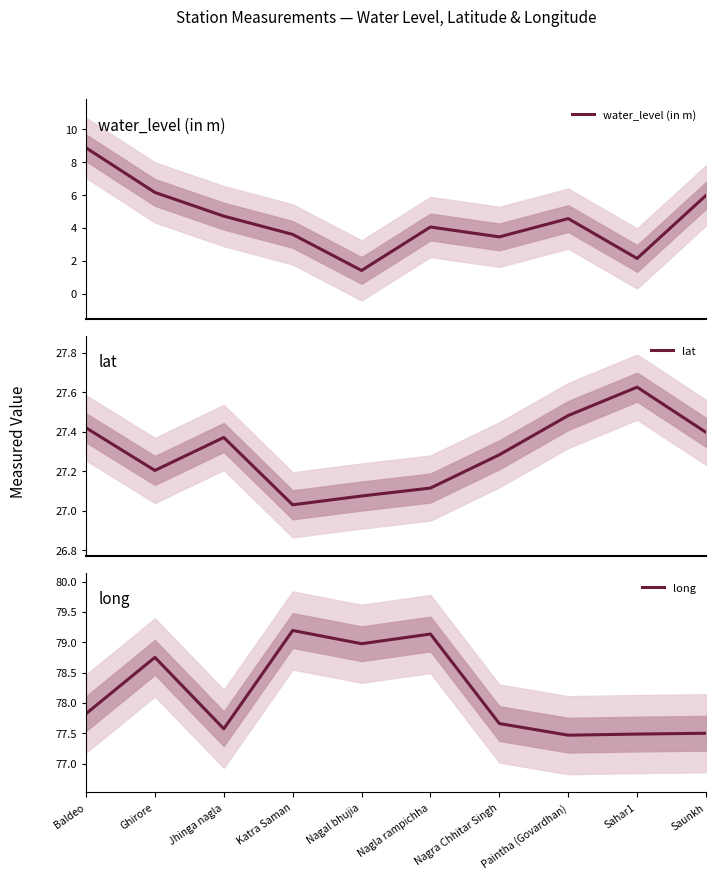

What is the greatest value displayed?

79.2